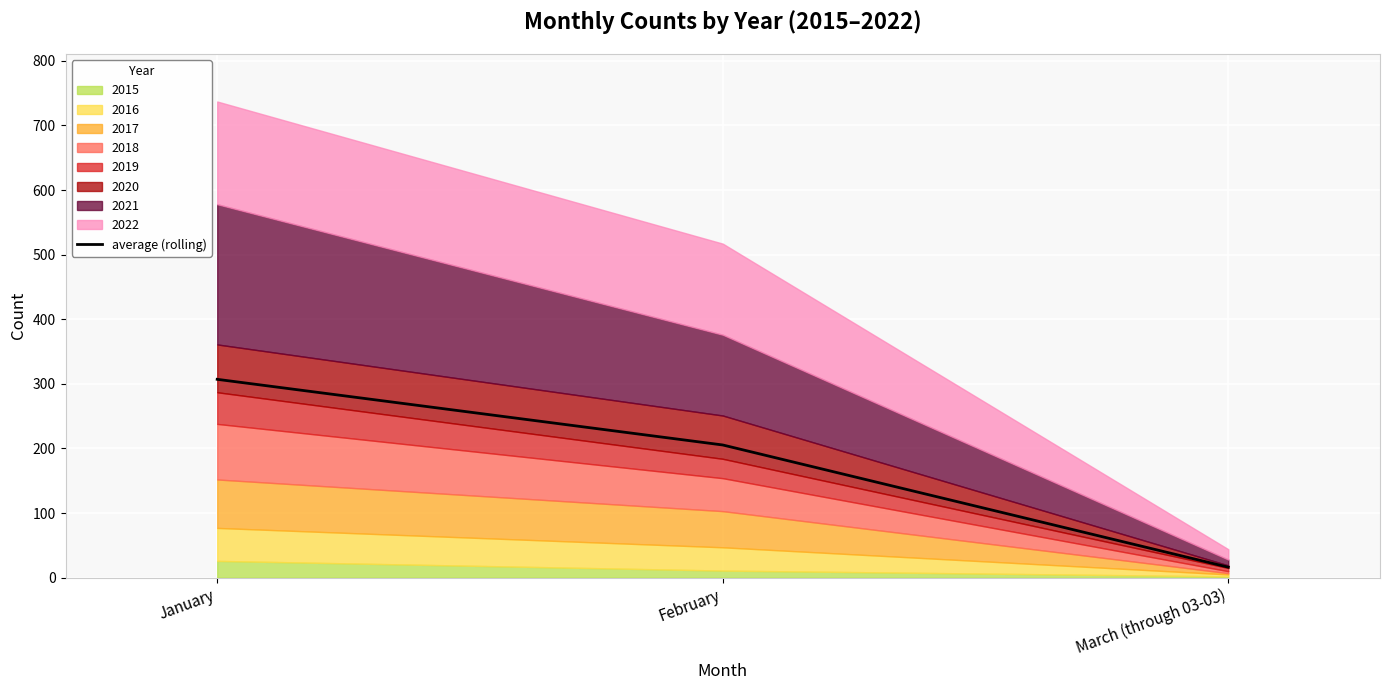

What is the approximate value at January?

307.0